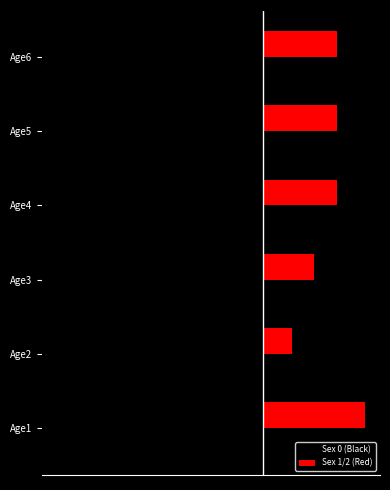

List the labels in order of Sex 1/2 (Red) value, largest first.

Age1, Age4, Age5, Age6, Age3, Age2